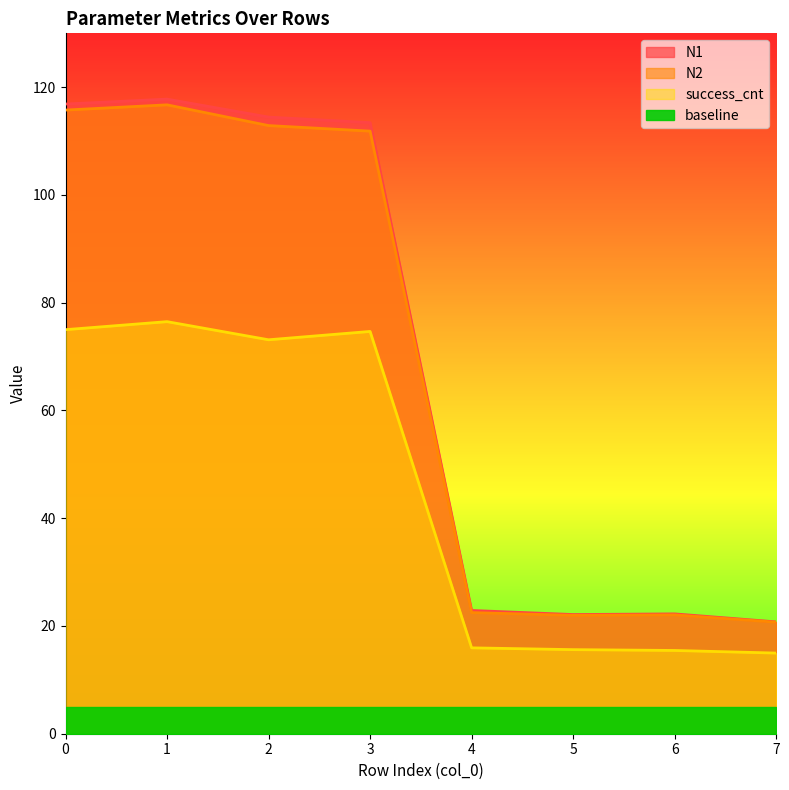

How many lines are shown in the chart?

3